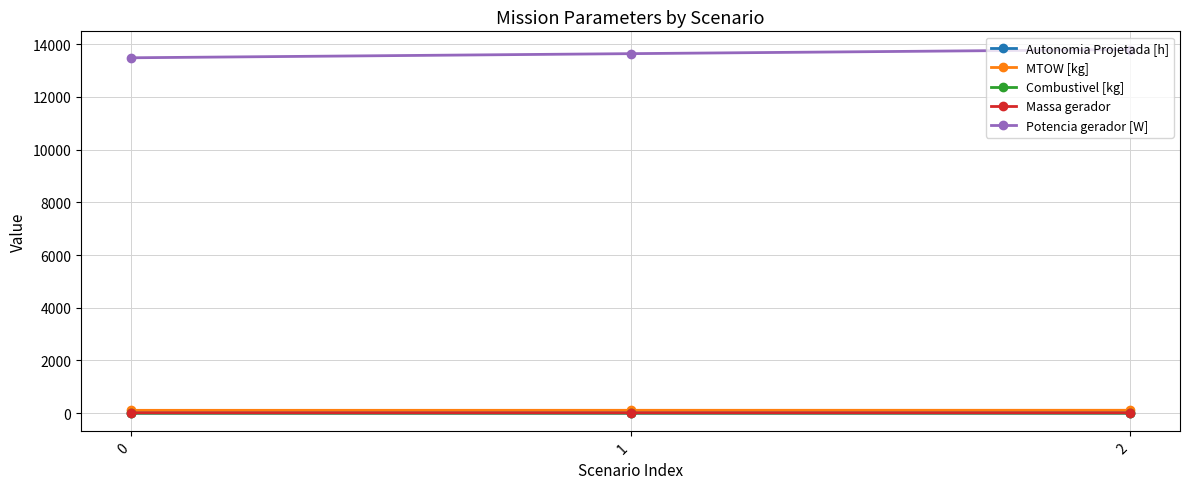

What is the difference between the Combustivel [kg] values at 2 and 1?

1.0